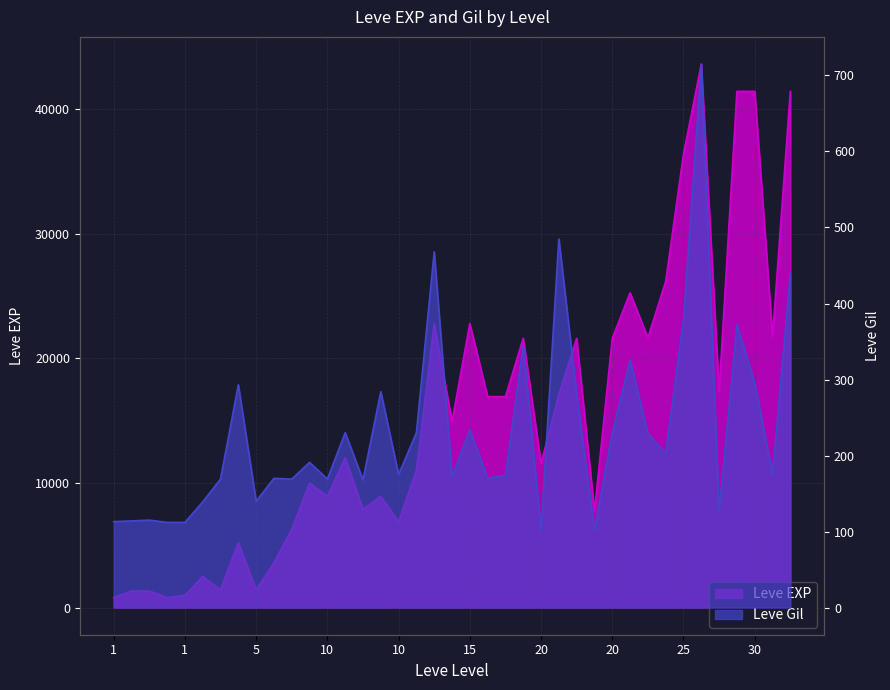

What is the maximum value for Leve EXP?

43600